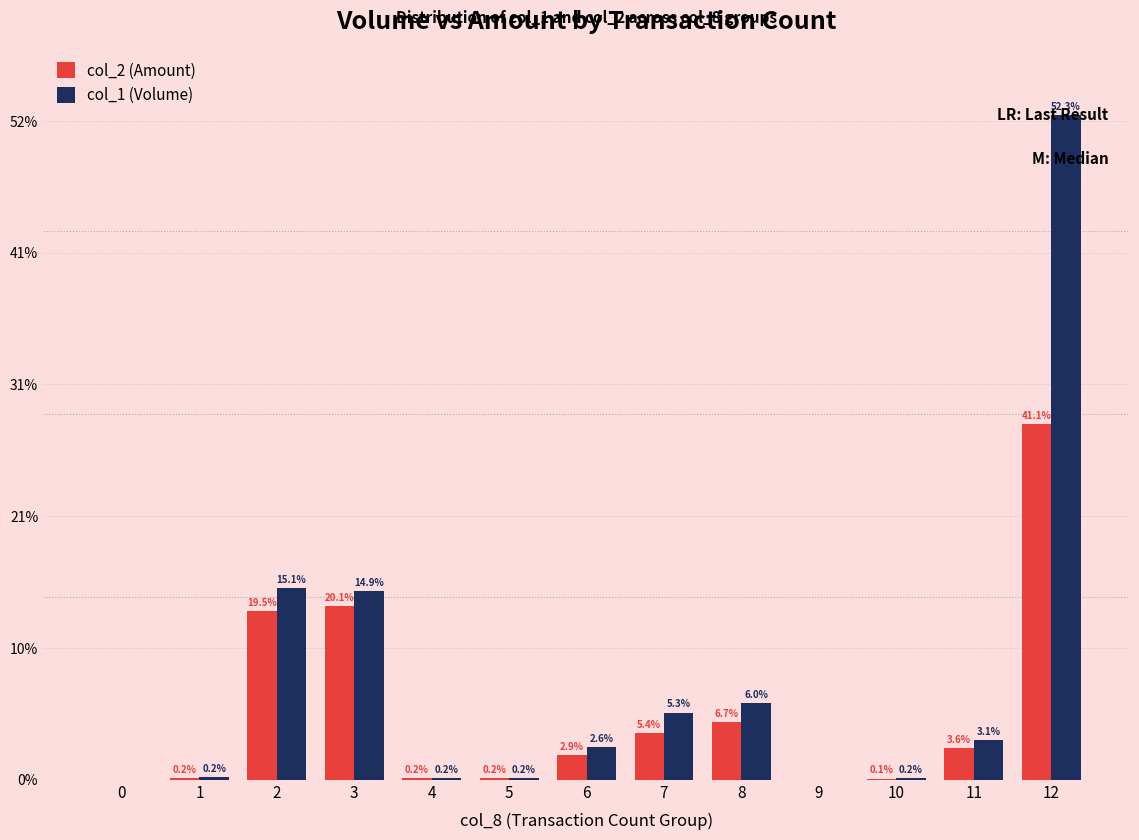

Is the value of col_2 (Amount) at 3 greater than the value of col_1 (Volume) at 7?

Yes